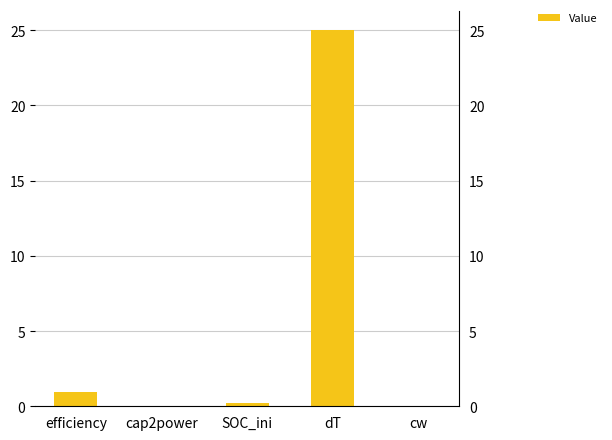

What is the label of the 5th bar from the left?

cw